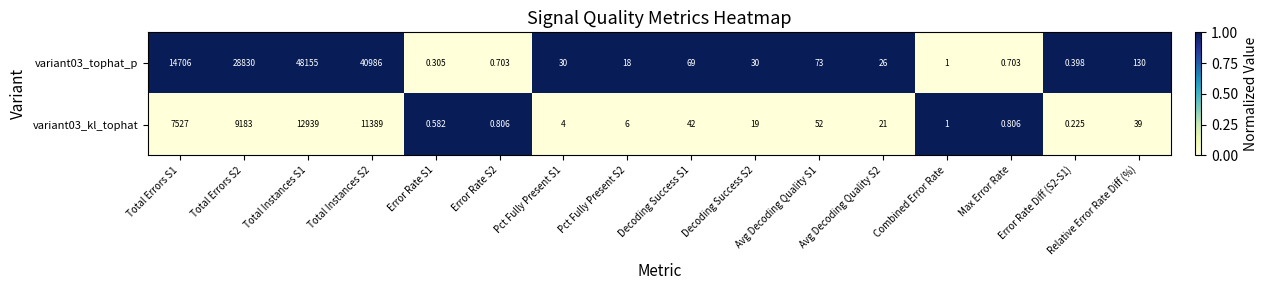

Between Pct Fully Present S2 and Error Rate Diff (S2-S1), which series saw the biggest shift?

variant03_tophat_p